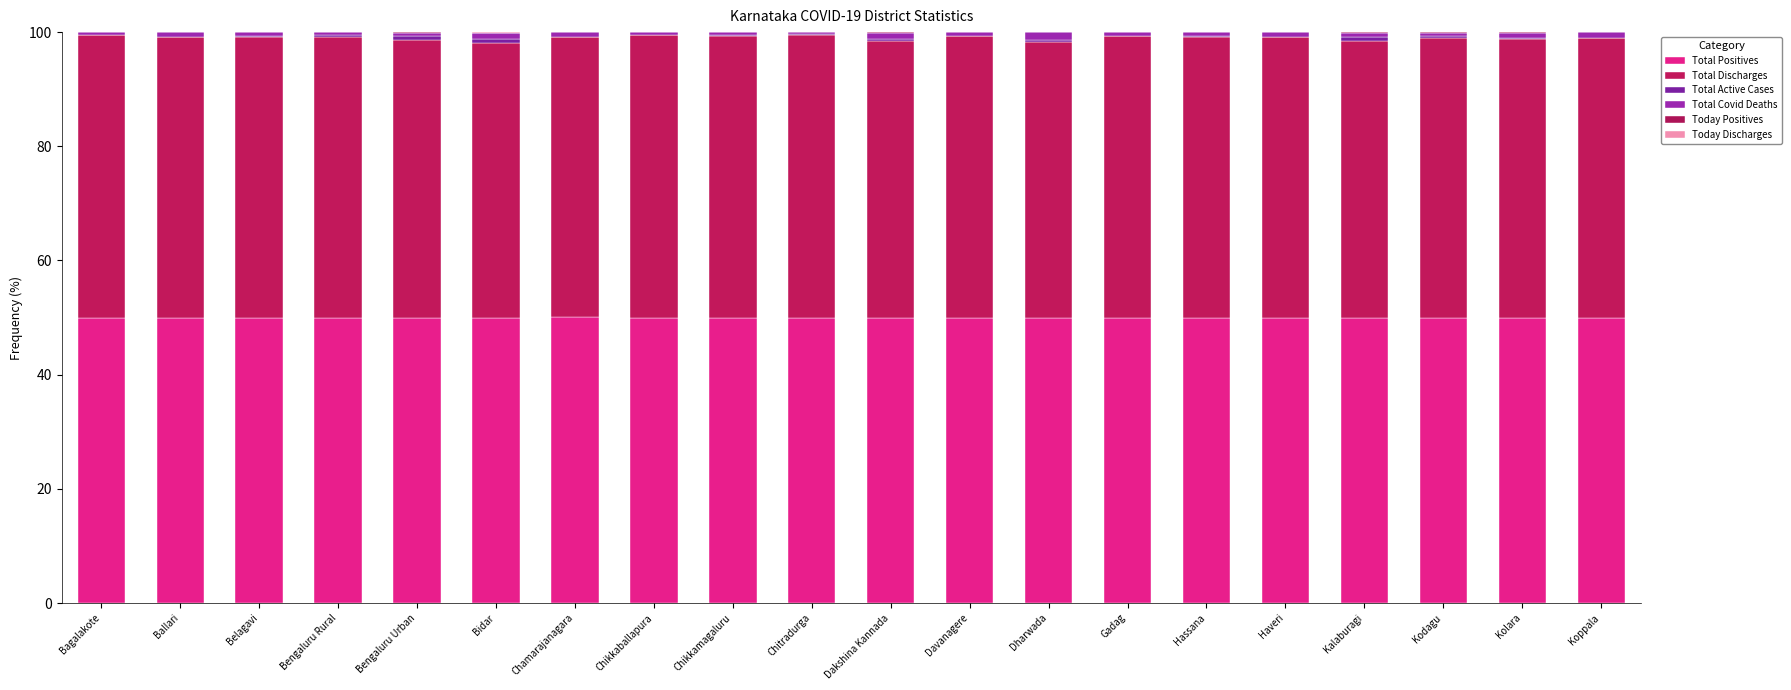

Which series has the widest spread of values?

Total Discharges